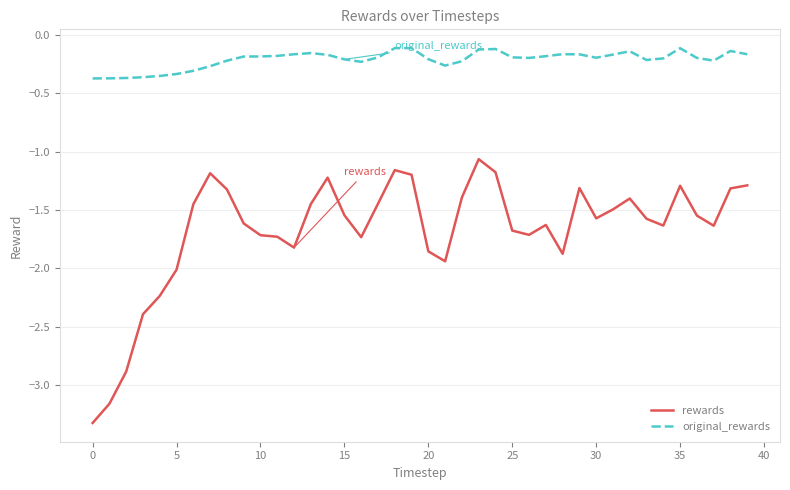

What is the difference between the second highest and second lowest values in the original_rewards series?

0.3